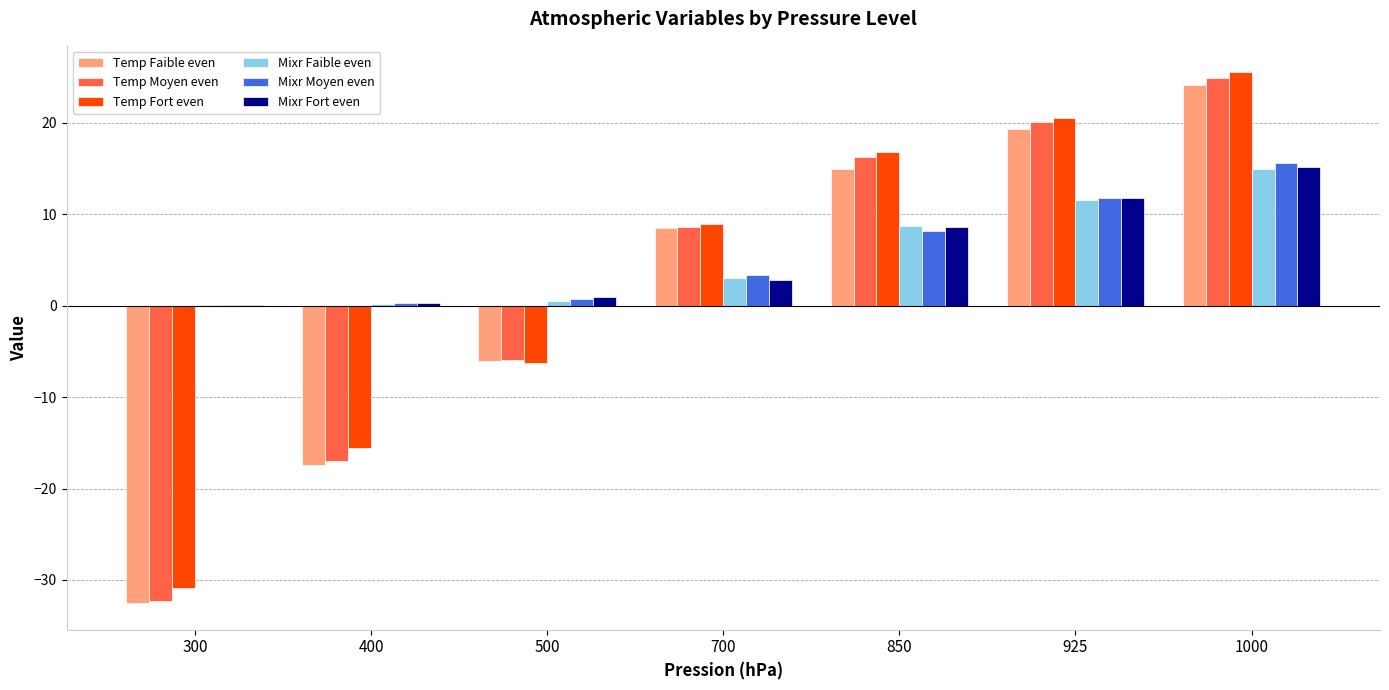

At which category is the sum across all series the highest?

1000